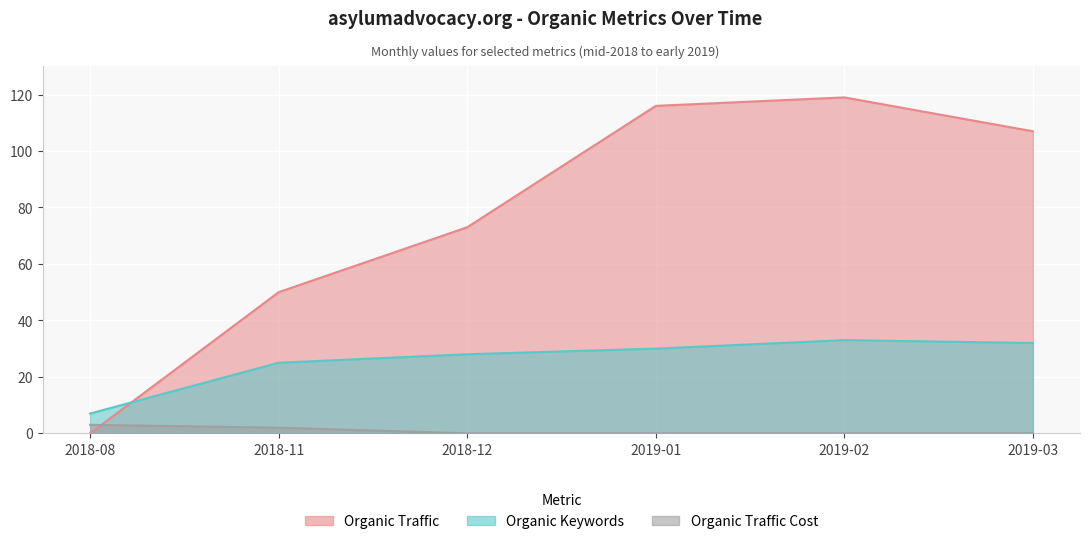

How many categories are shown in the chart?

6